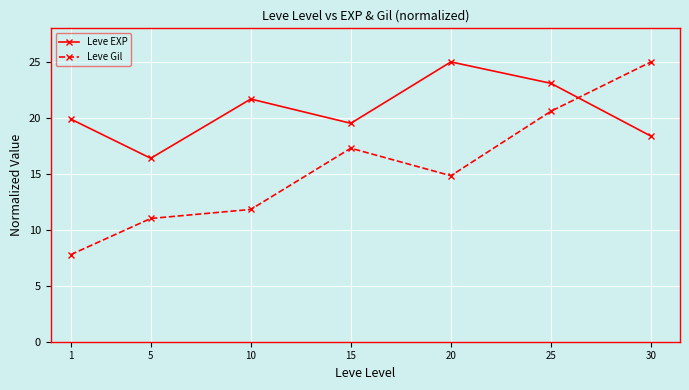

What is the value of the Leve EXP point at the 4th from the left?

19.5